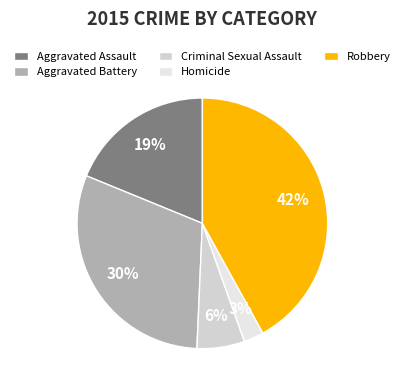

How many segments does this pie chart have?

5